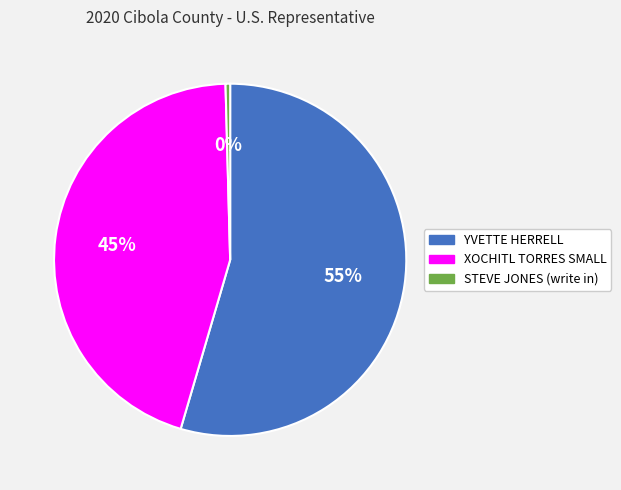

To the nearest percent, what percentage of the pie is XOCHITL TORRES SMALL?

45%